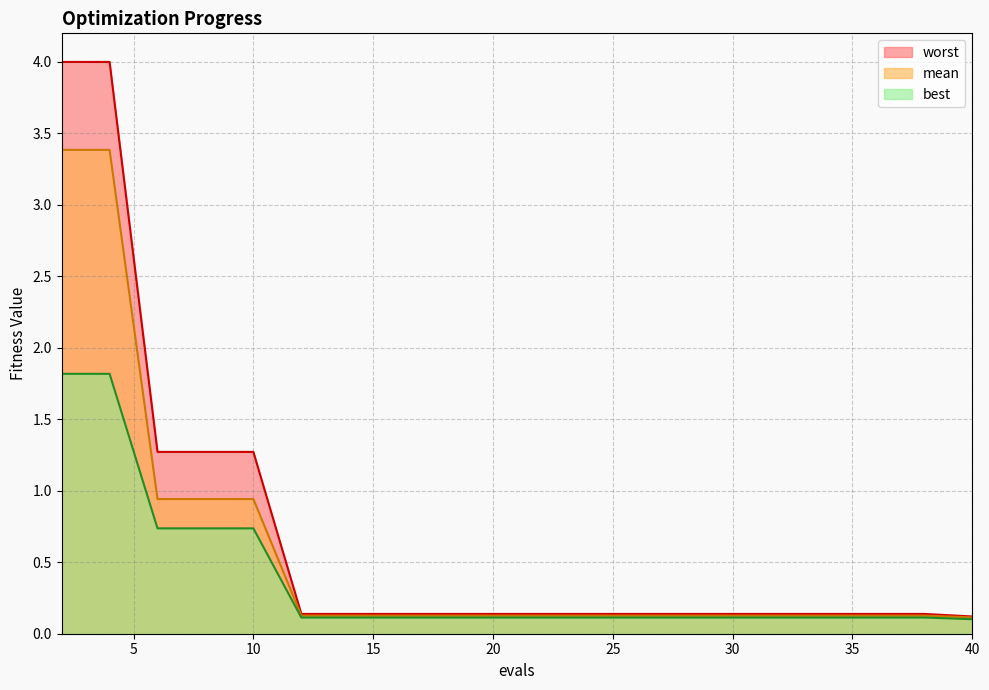

What is the sum of all best values?

7.5